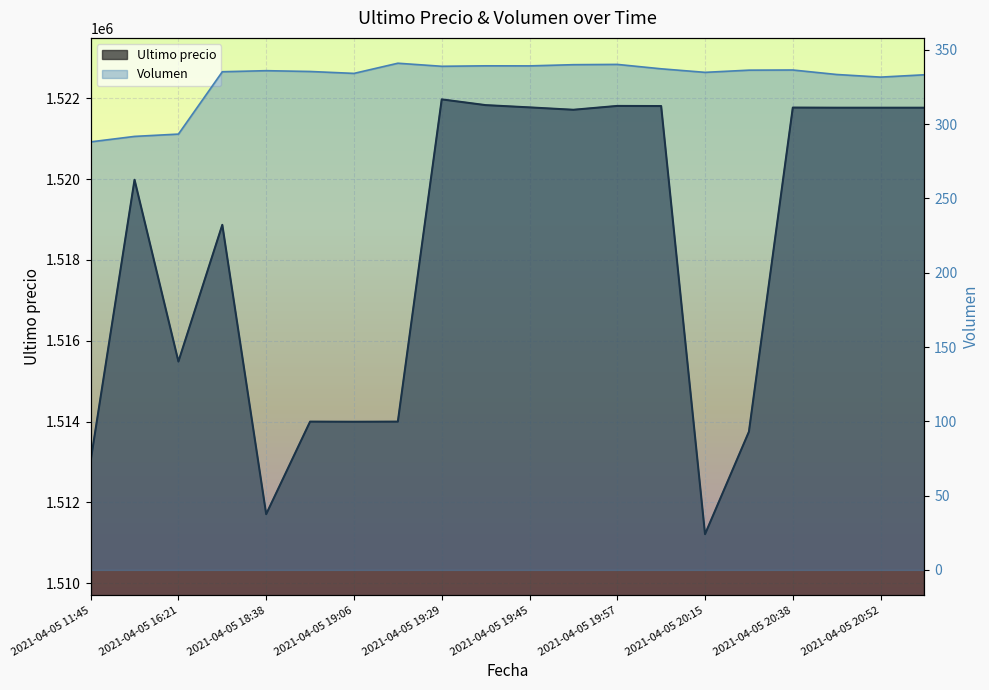

What is the value of the Volumen point at the 4th from the left?

335.3